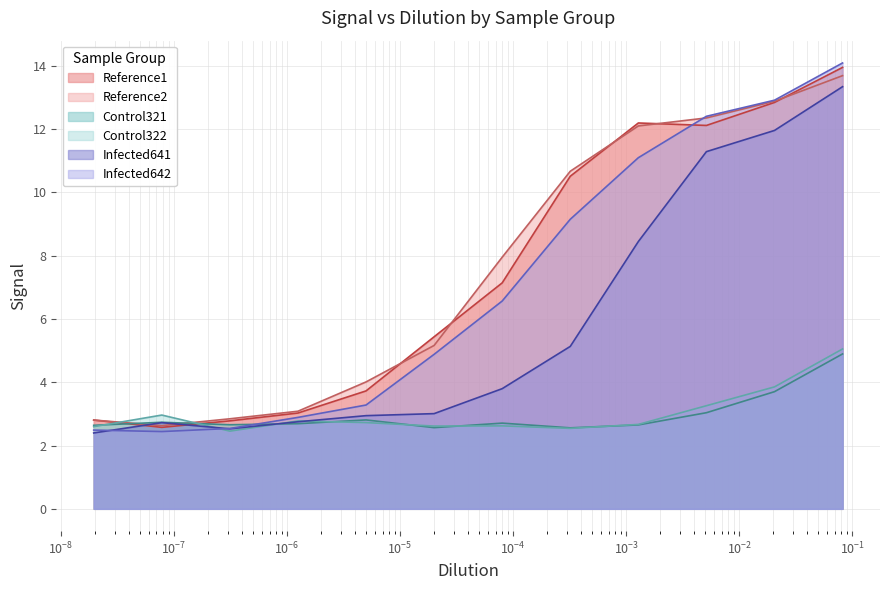

The Reference2 series shows 3.1 at 1.24822138635154e-06. True or false?

True